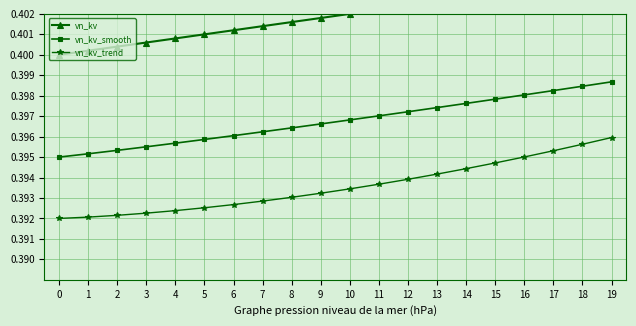

Is the value of vn_kv_smooth at 3 greater than the value of vn_kv_trend at 1?

Yes